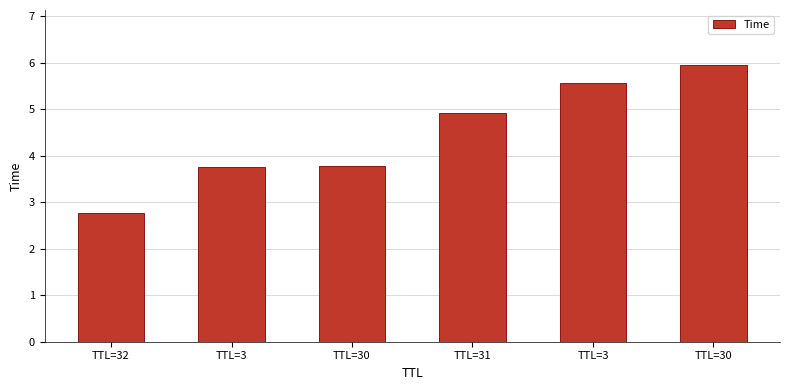

The chart shows a value of 8.5 at TTL=3. True or false?

False